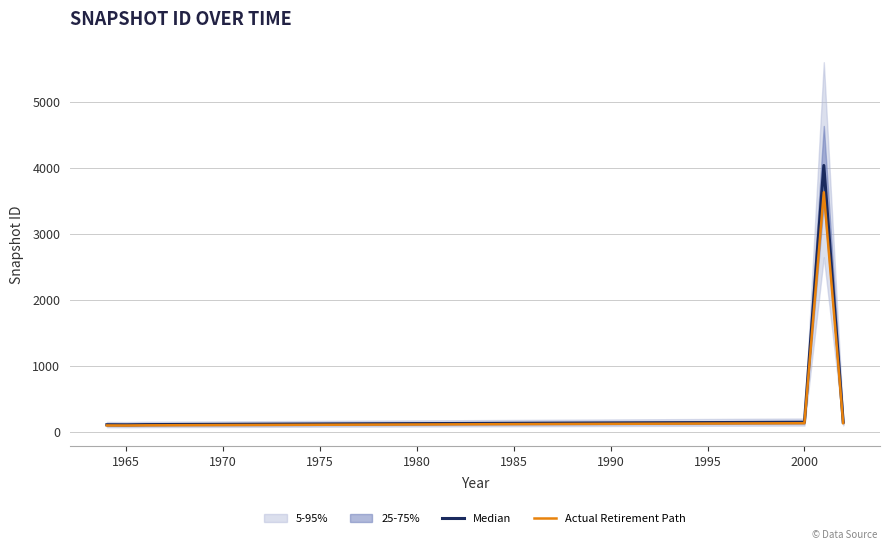

What is the difference between the second highest and second lowest values in the Median series?

39.7